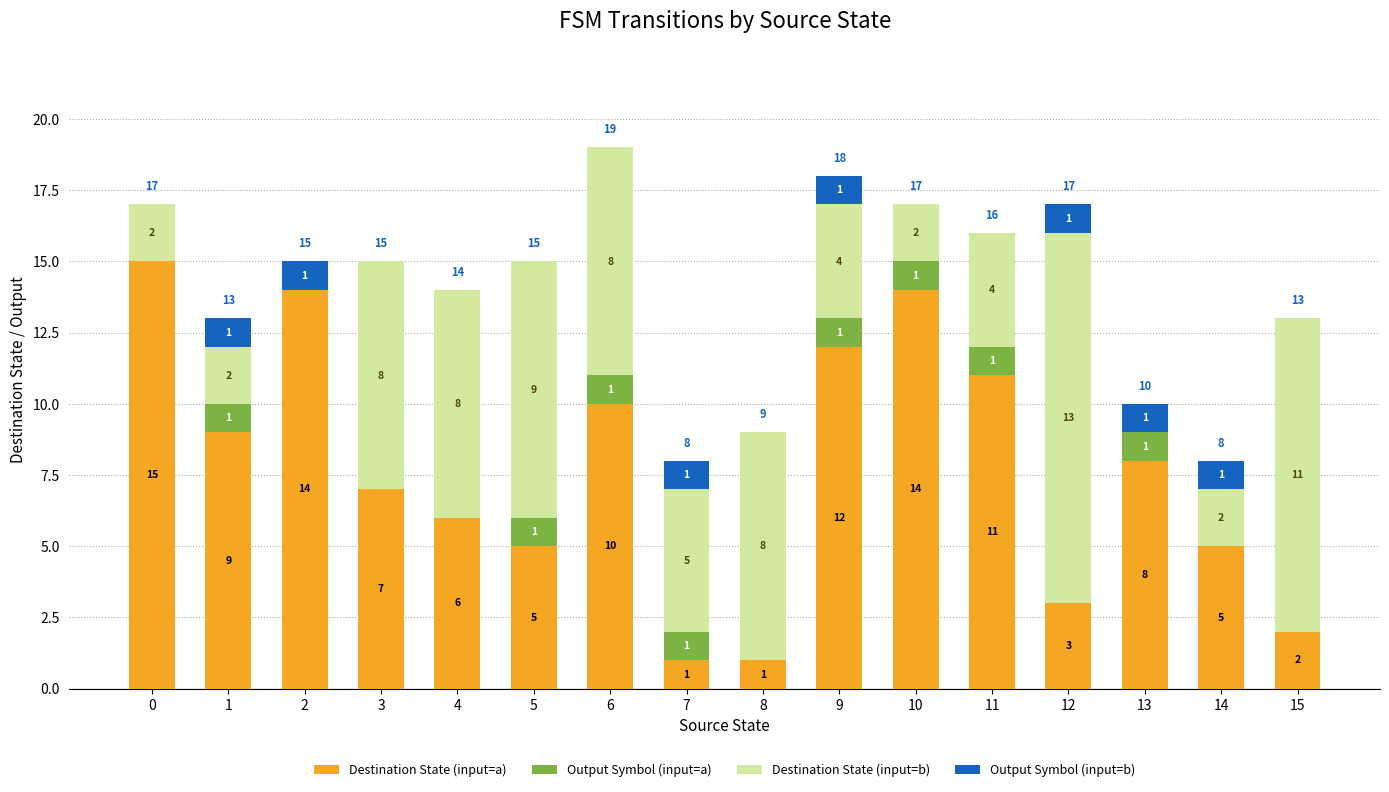

How many categories are shown in the chart?

16